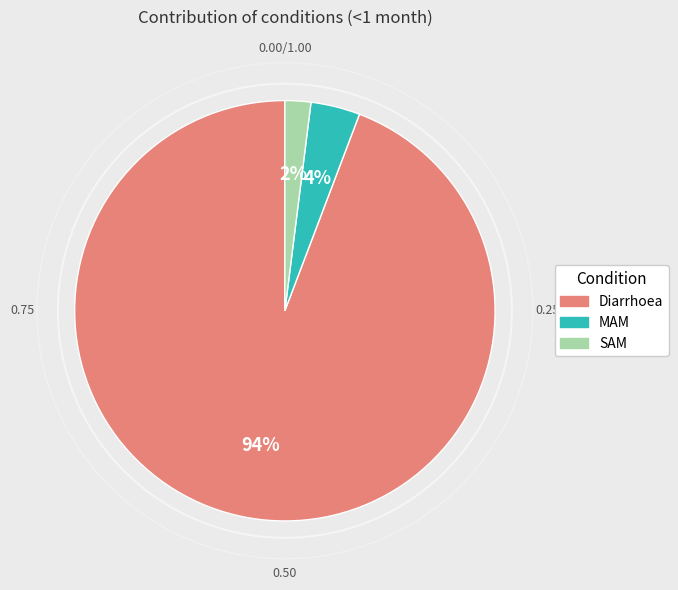

The SAM slice represents 2% of the pie. True or false?

True